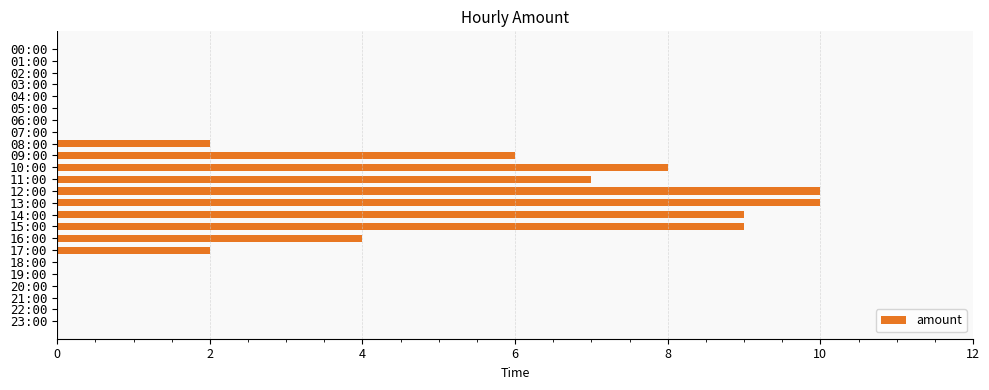

Reading top to bottom, transcribe all the data shown in this chart.

00:00=0	01:00=0	02:00=0	03:00=0	04:00=0	05:00=0	06:00=0	07:00=0	08:00=2	09:00=6	10:00=8	11:00=7	12:00=10	13:00=10	14:00=9	15:00=9	16:00=4	17:00=2	18:00=0	19:00=0	20:00=0	21:00=0	22:00=0	23:00=0